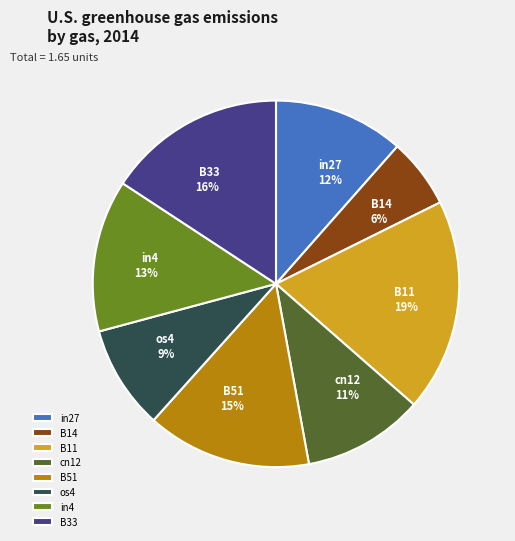

Do cn12 and os4 together represent more than half of the pie?

No